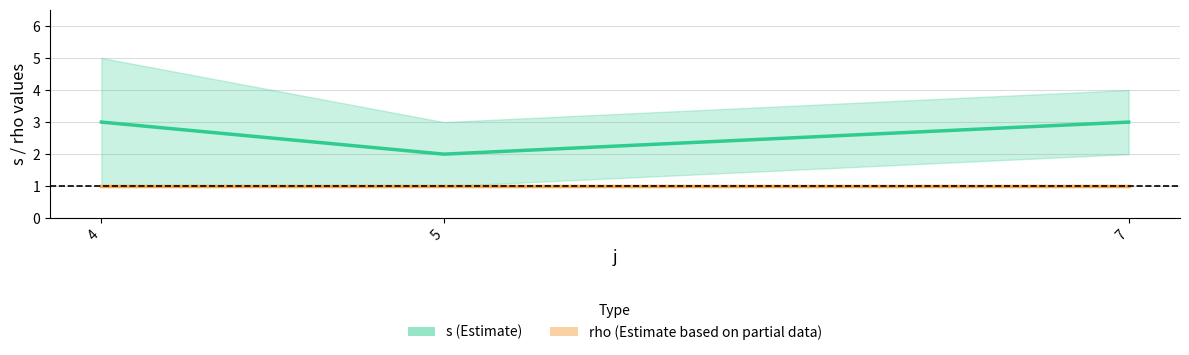

Reading left to right, transcribe all the data shown in this chart.

s (Estimate): 3	2	3
rho (Estimate based on partial data): 1	1	1